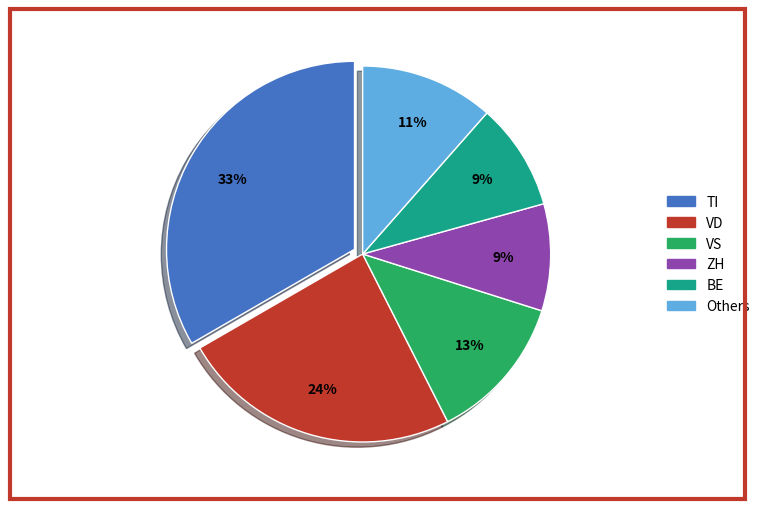

To the nearest percent, what is the difference between the largest and smallest slice percentages?

24%